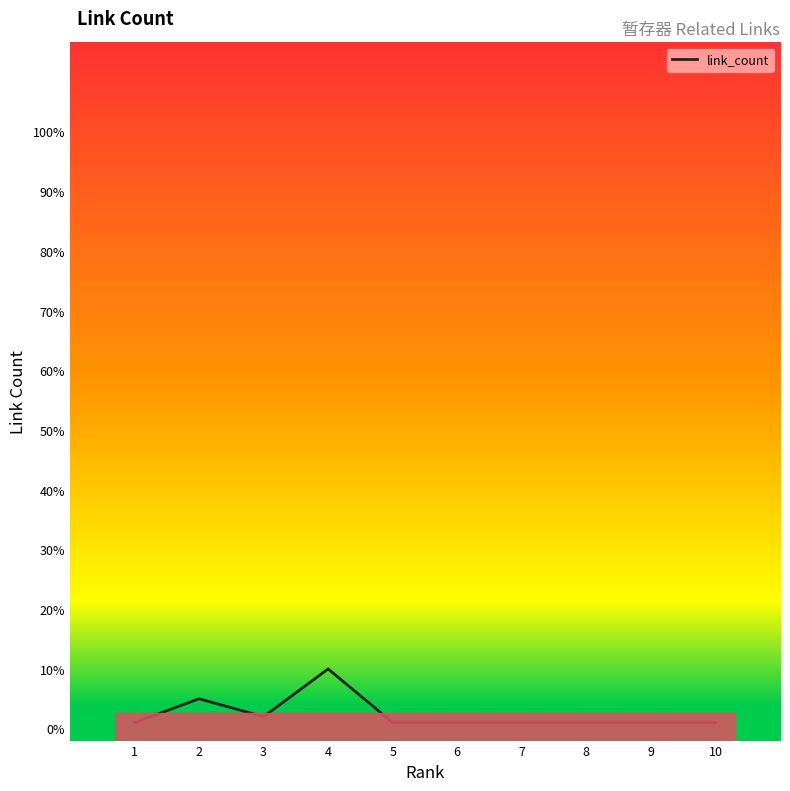

Reading left to right, extract all data points from this chart.

1=1	2=5	3=2	4=10	5=1	6=1	7=1	8=1	9=1	10=1